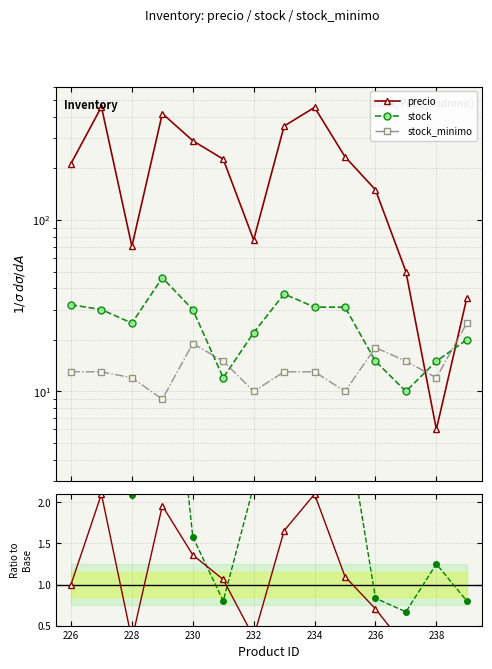

True or false: precio has more than 0 interior local peaks.

True